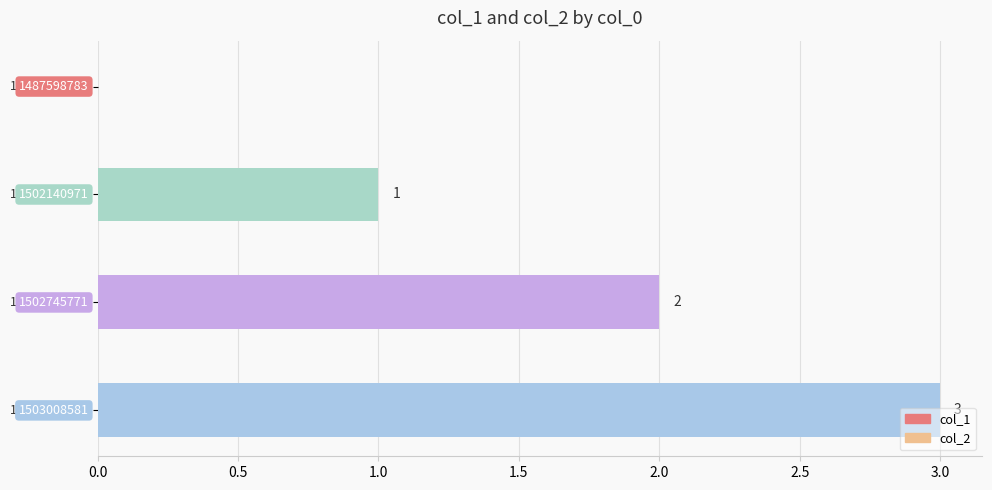

What is the sum of all values?

6